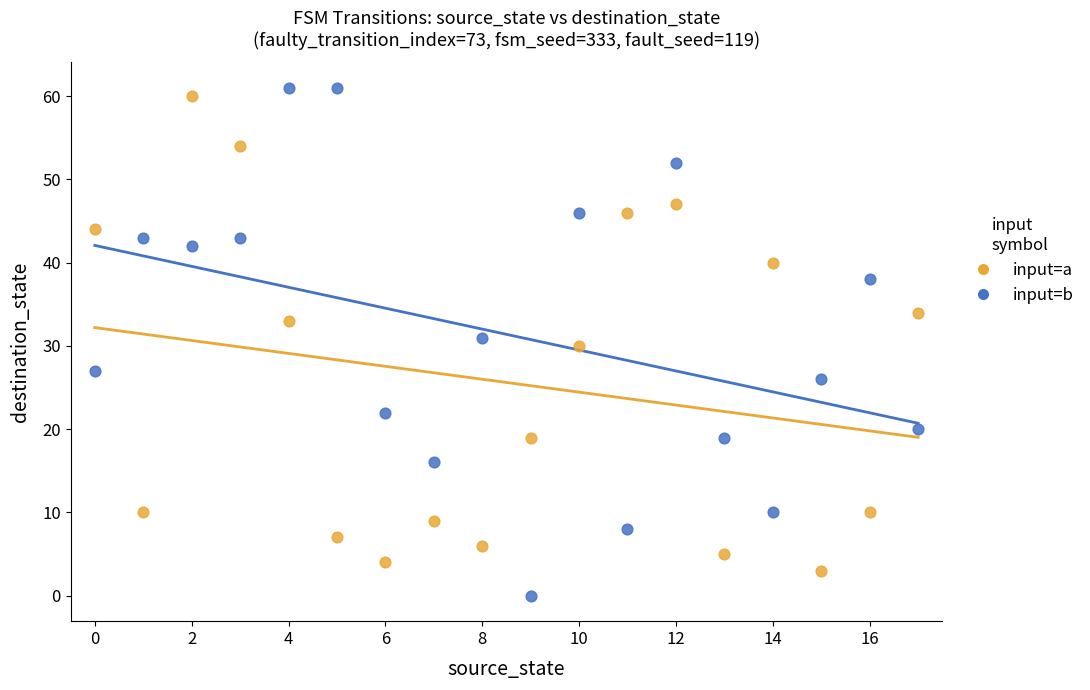

Which series has the widest spread of Y values?

input=b